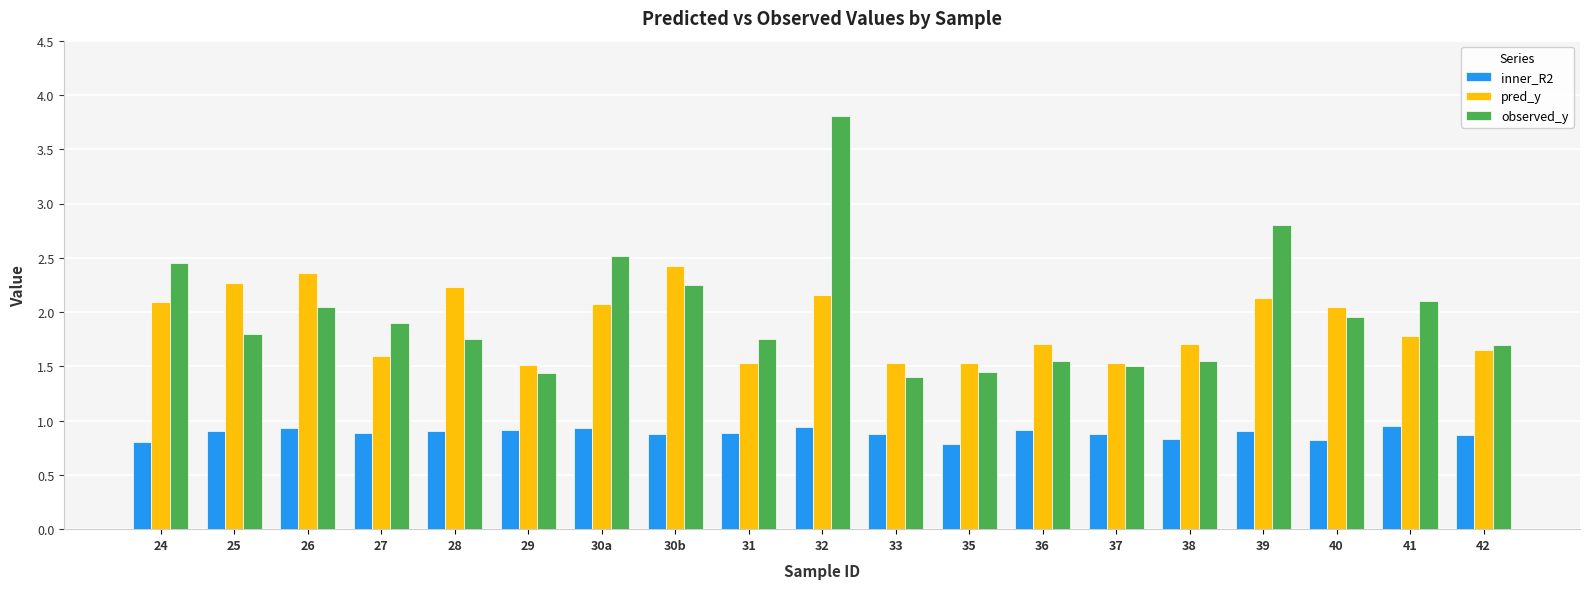

Count the inner_R2 values in the range 0 to 1.

19